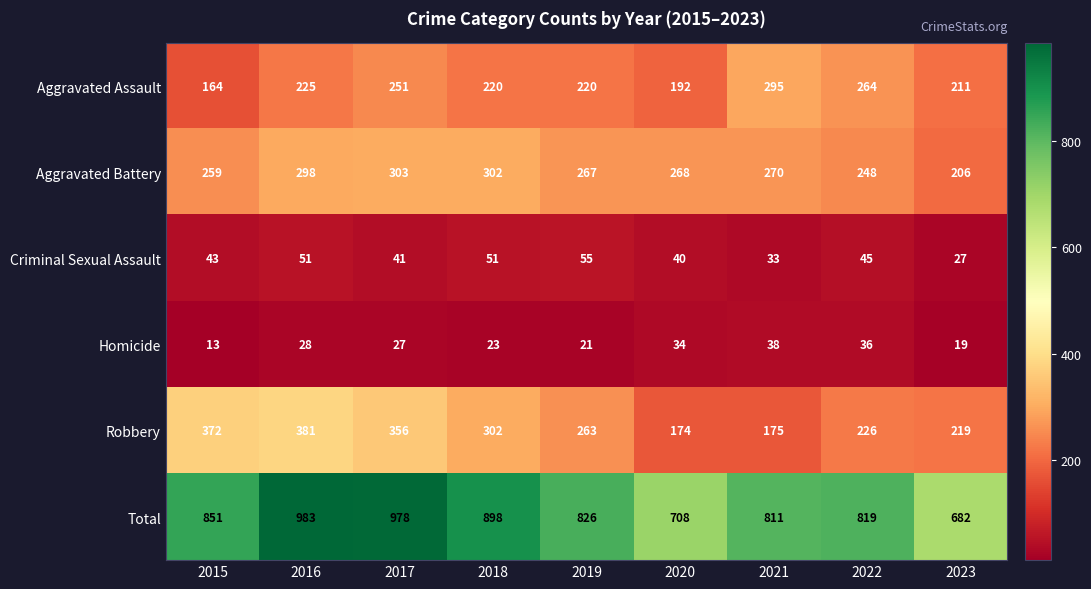

Is the value of Criminal Sexual Assault at 2019 greater than the value of Aggravated Battery at 2021?

No